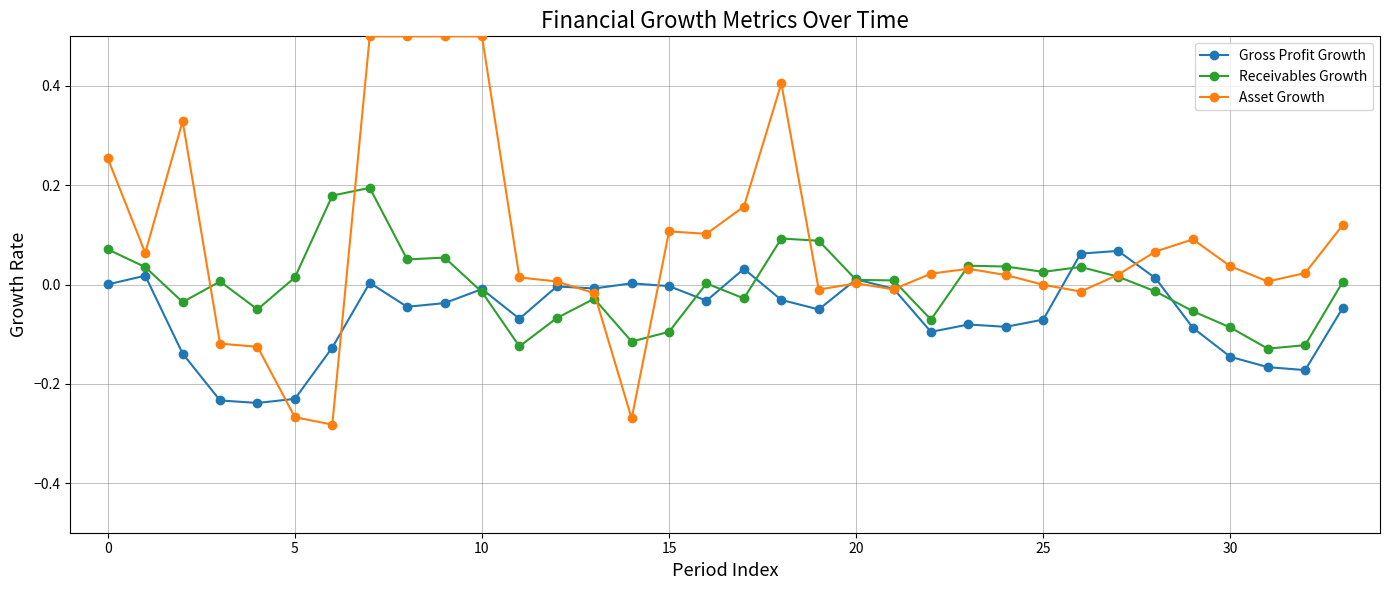

Count the number of categories in the chart.

34